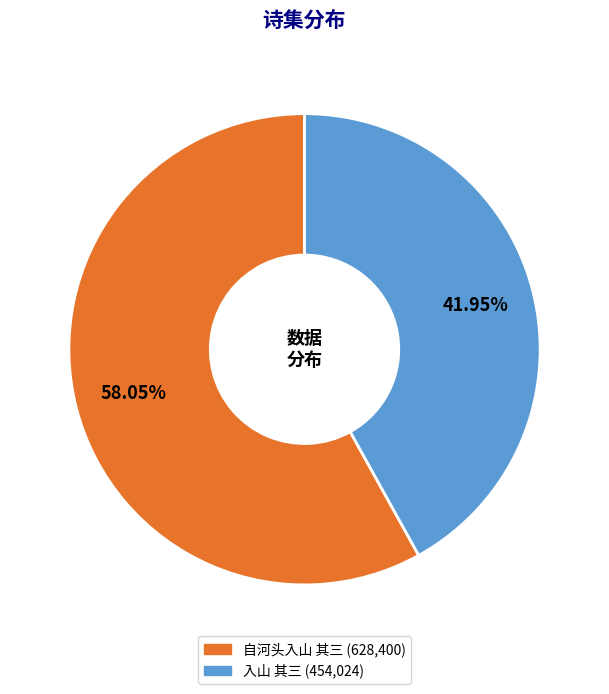

Is there a majority slice in this chart?

Yes